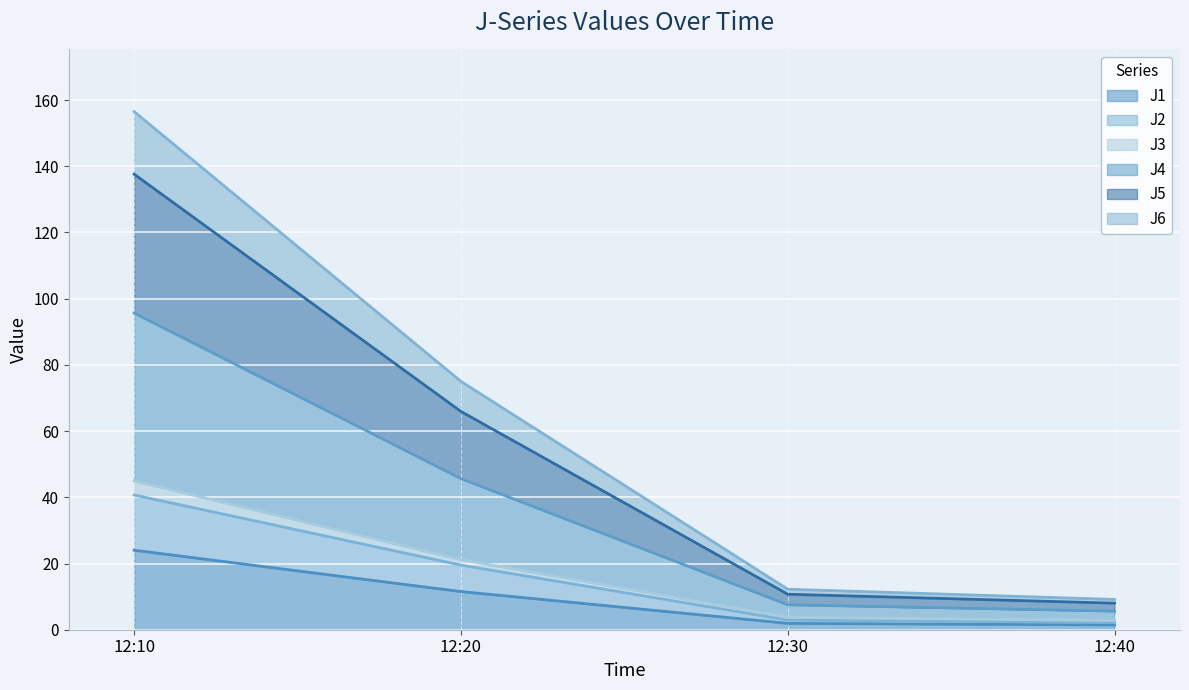

What are all the series names shown in the legend?

J1, J2, J3, J4, J5, J6